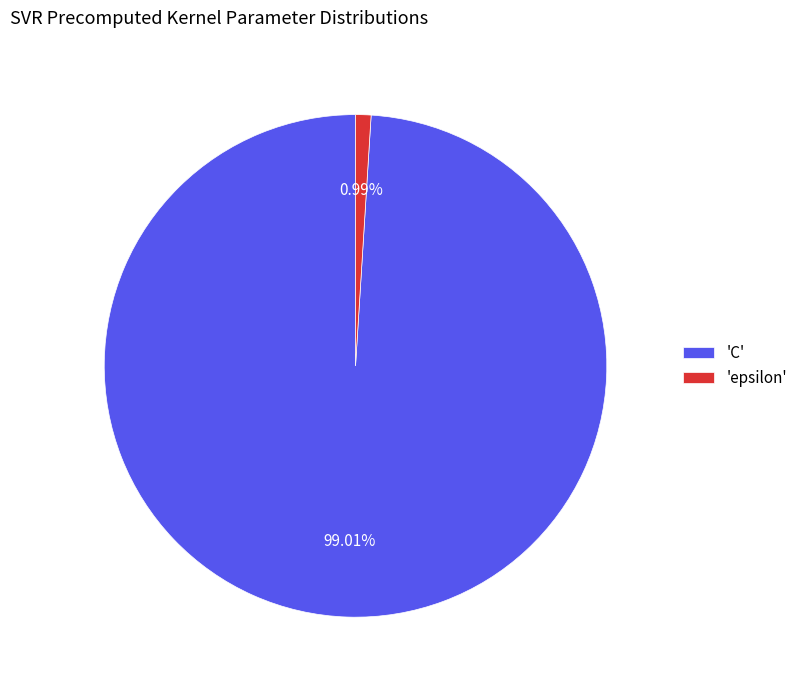

Is 'C' the majority of the pie?

Yes